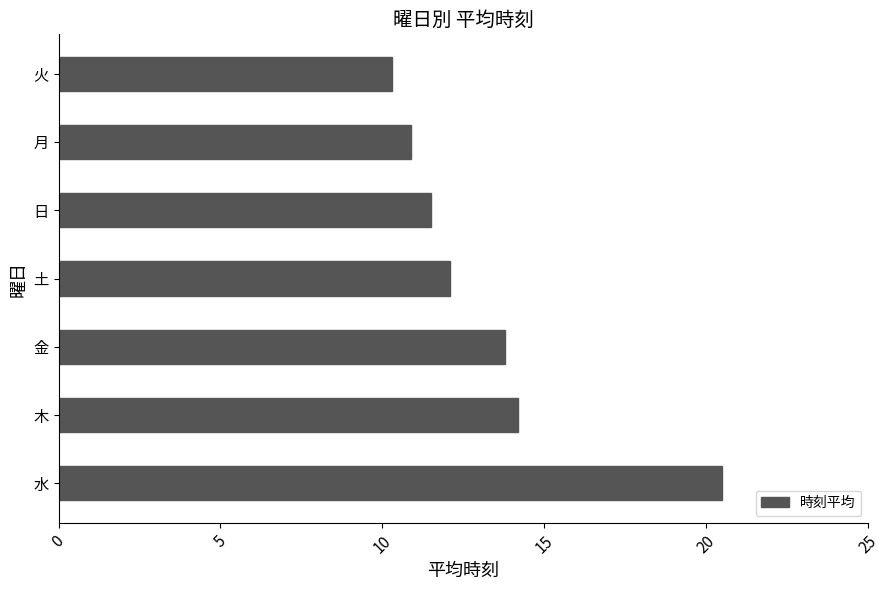

The value at 火 is 18.2. True or false?

False